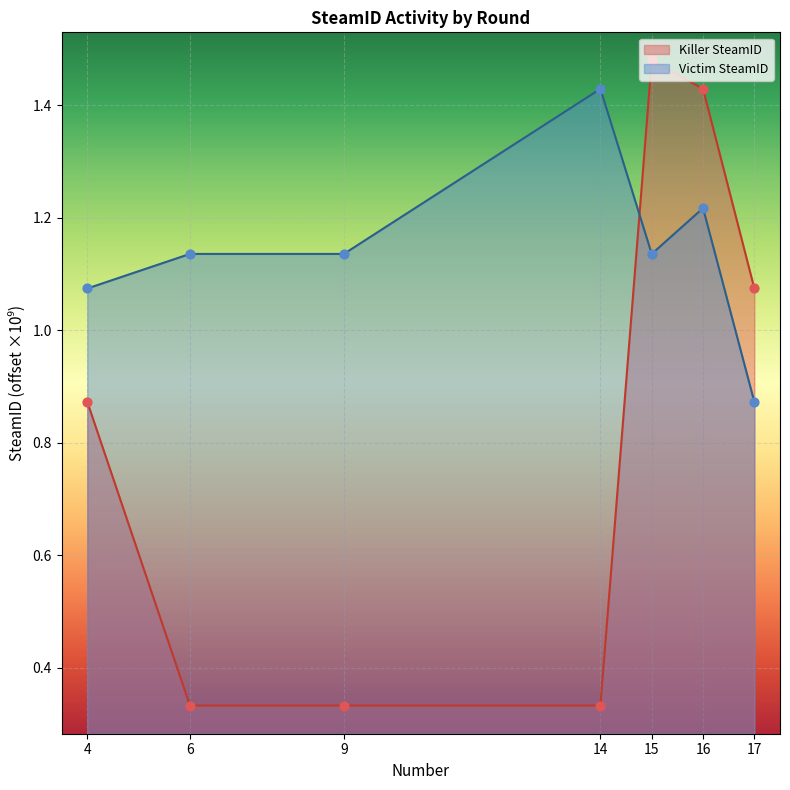

What are all the series names shown in the legend?

Killer SteamID, Victim SteamID